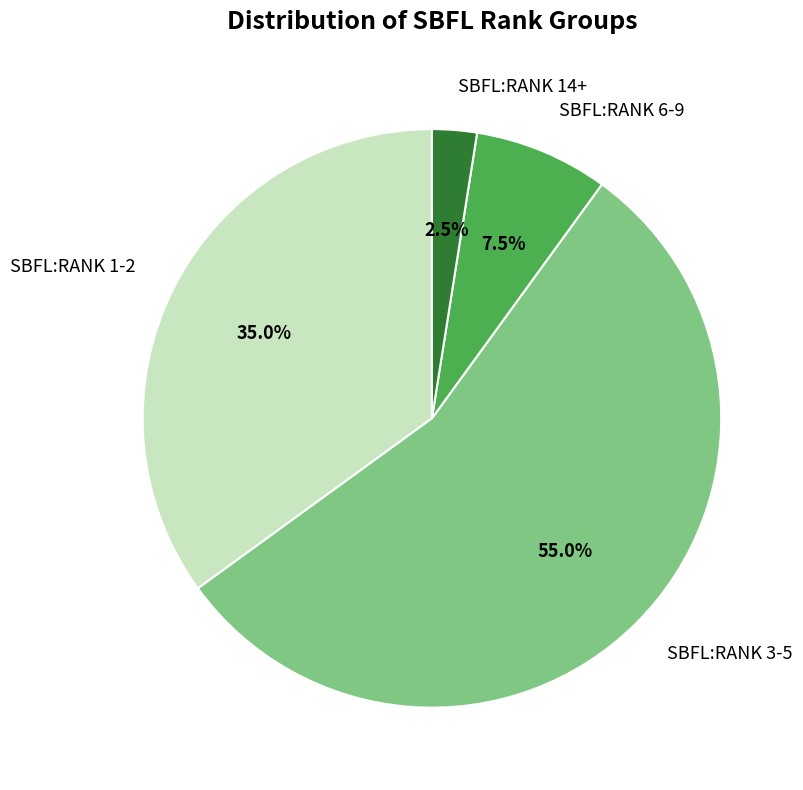

Which has a higher value, SBFL:RANK 1-2 or SBFL:RANK 14+?

SBFL:RANK 1-2